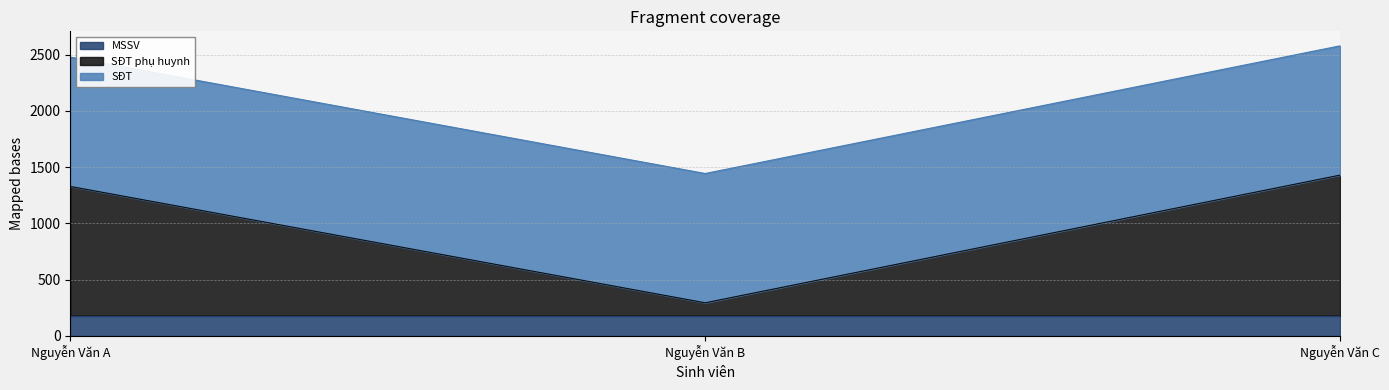

True or false: MSSV has a value of 178.0 at Nguyễn Văn B.

True